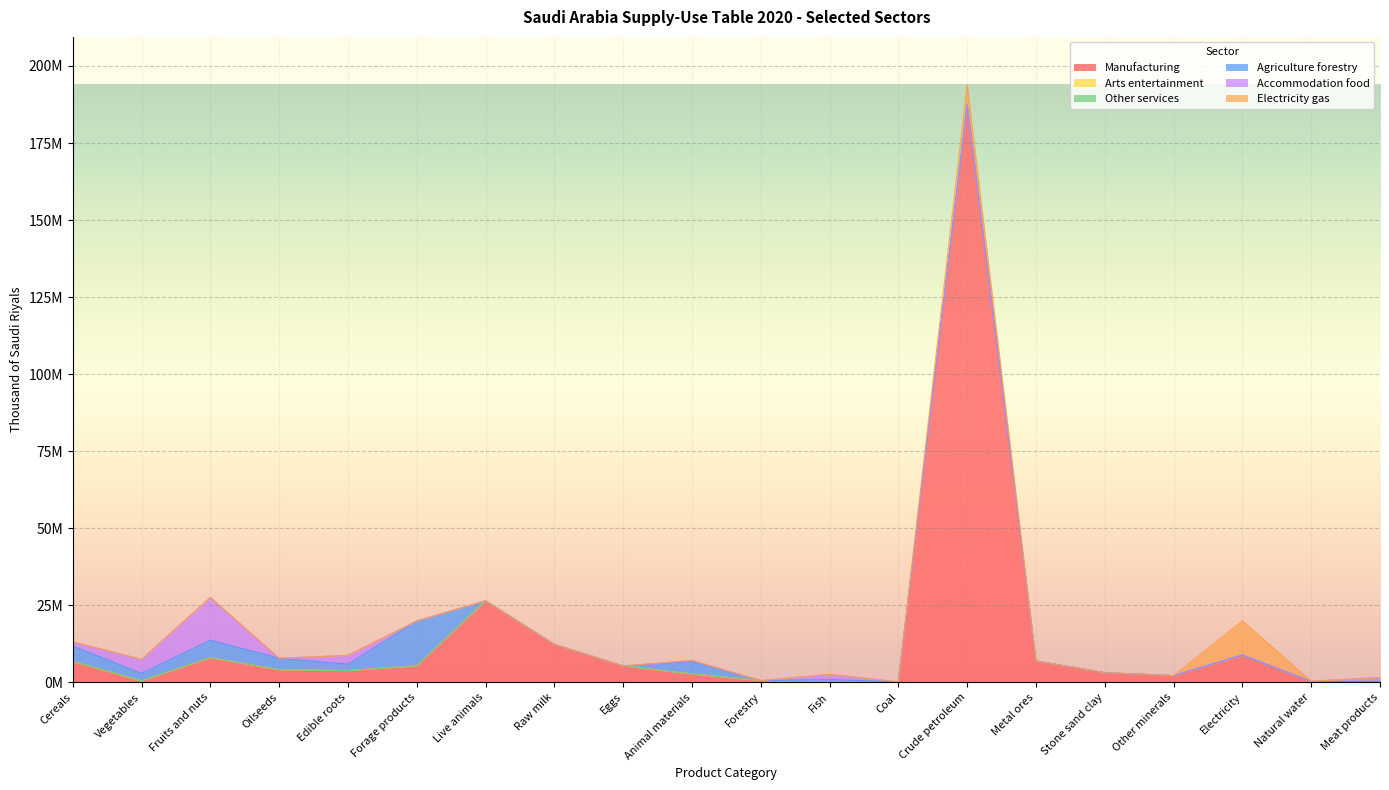

What is the label of the 13th point from the left?

Coal